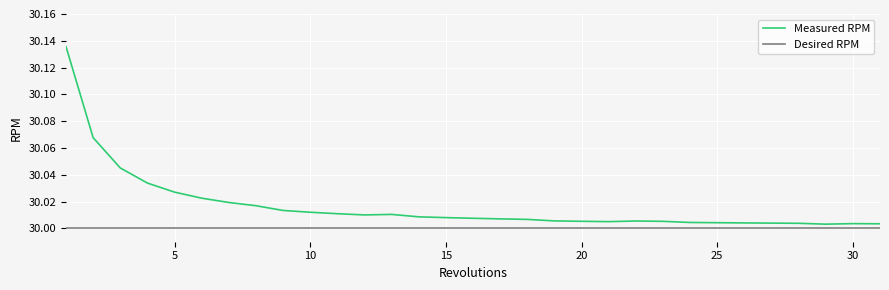

What are all the series names shown in the legend?

Measured RPM, Desired RPM